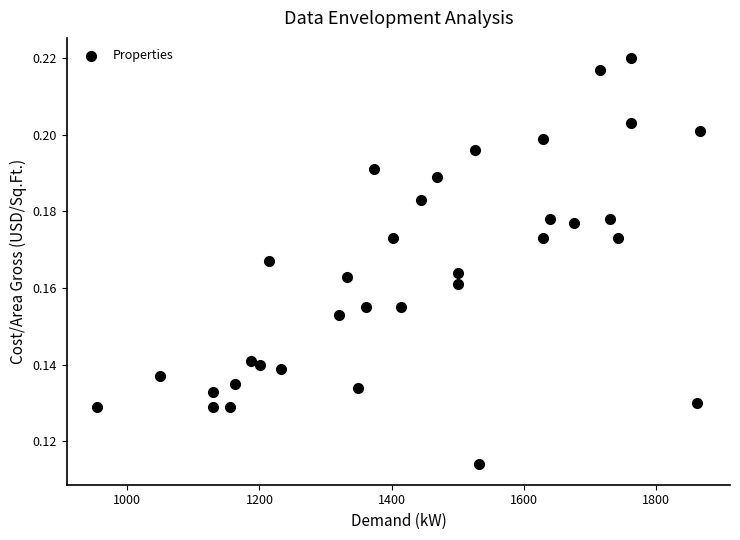

What is the range of X values (max minus min)?

913.0